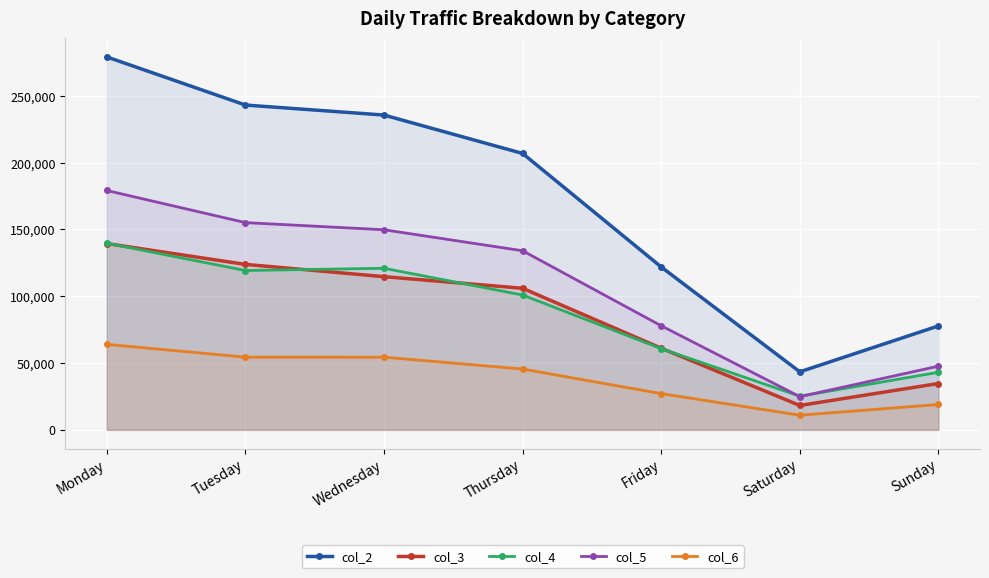

At Sunday, list the series in order from largest to smallest.

col_2, col_5, col_4, col_3, col_6